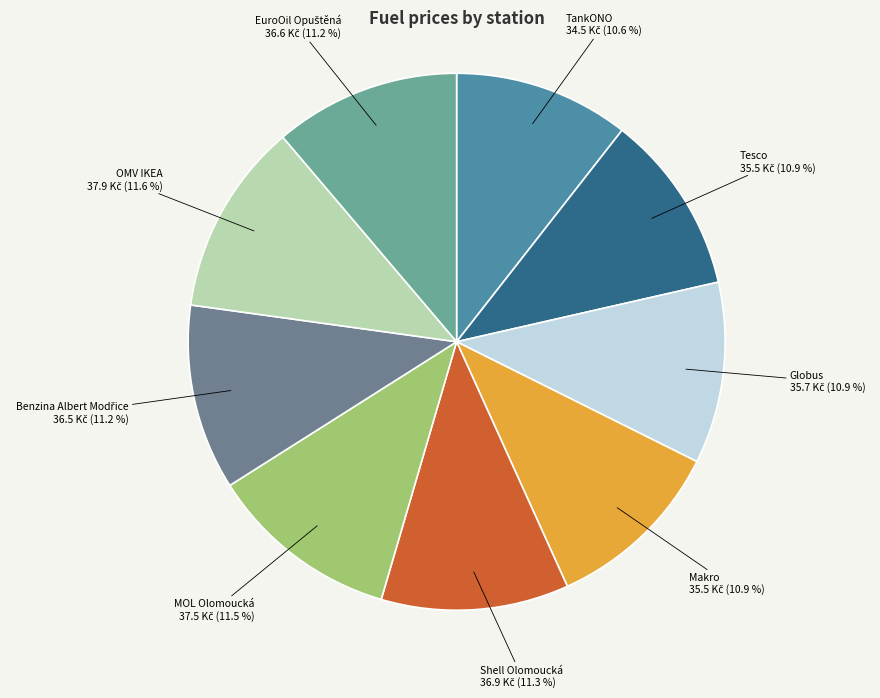

Is there a majority slice in this chart?

No